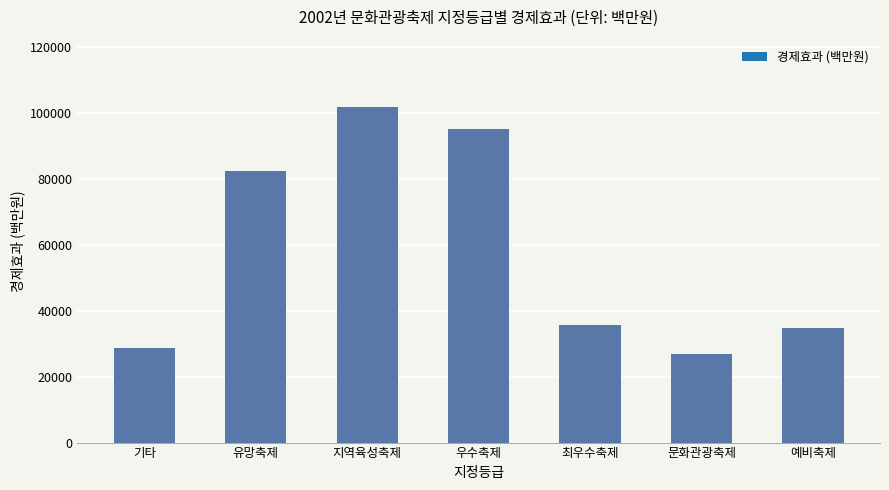

True or false: the data shows 150250 at 우수축제.

False